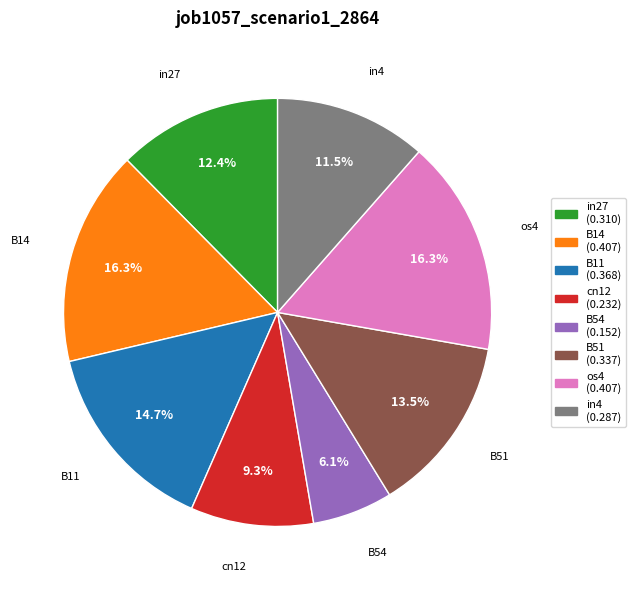

To the nearest percent, what percentage of the pie is cn12?

9%